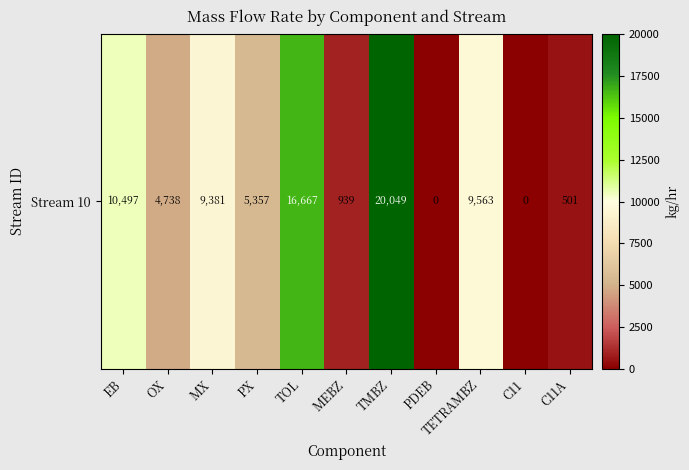

Is it true that the value at TMBZ is 20048.7?

True